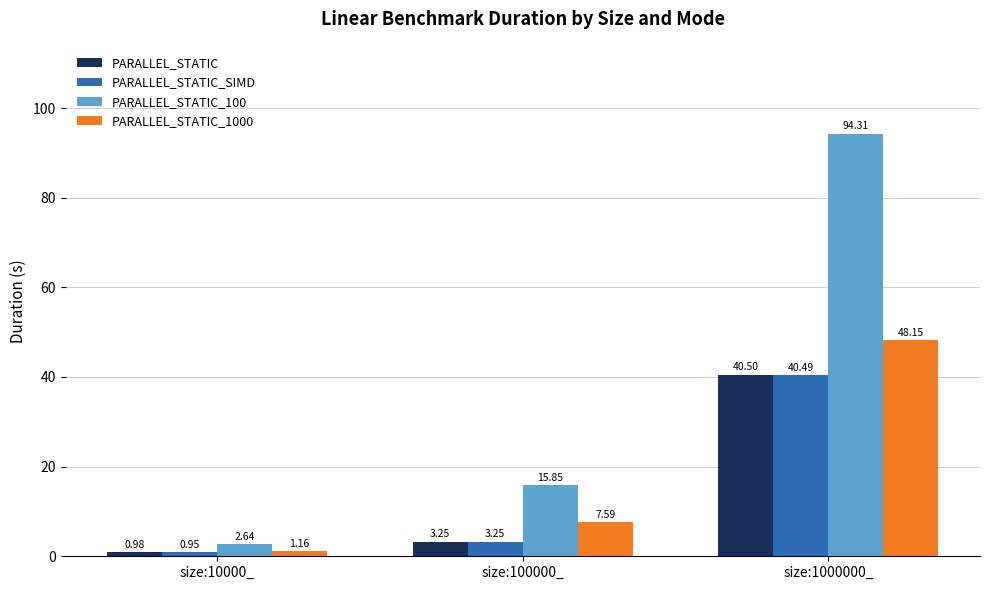

Between size:10000_ and size:1000000_, which series saw the biggest shift?

PARALLEL_STATIC_100